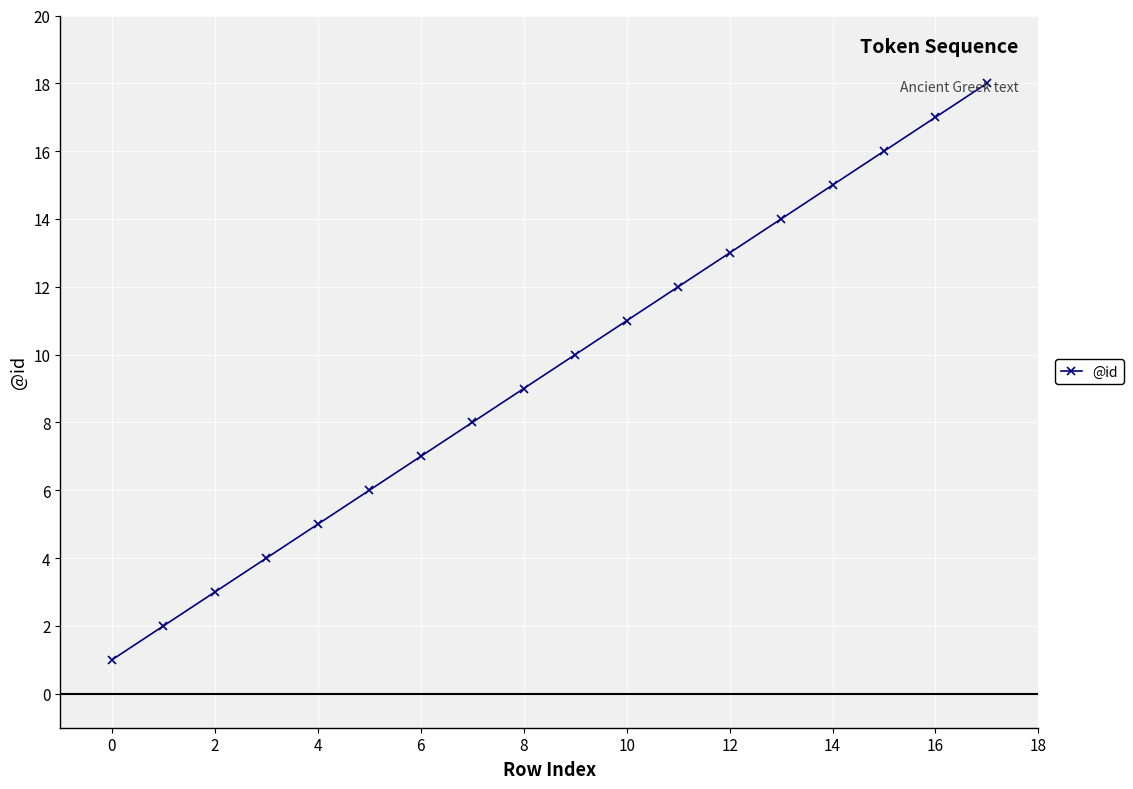

Reading left to right, what are all the values shown in this chart?

1	2	3	4	5	6	7	8	9	10	11	12	13	14	15	16	17	18